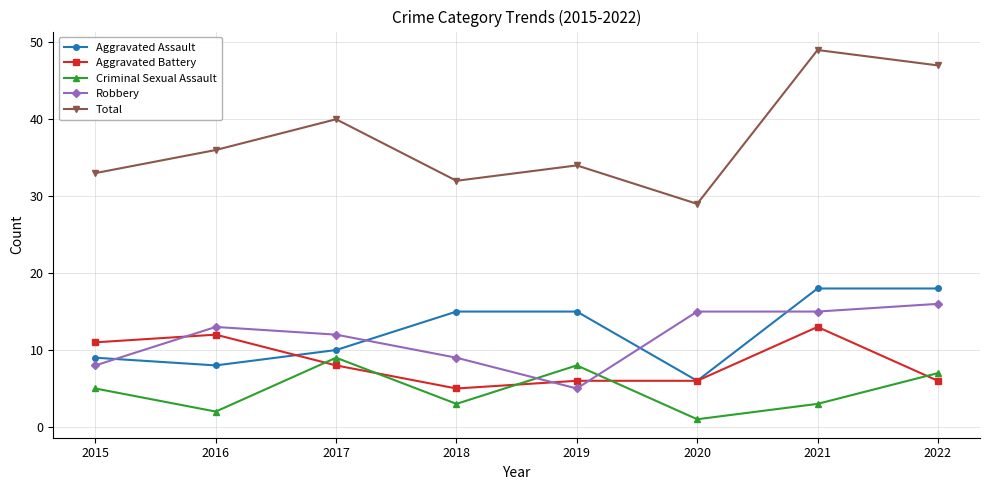

Read the Aggravated Battery value at 2018.

5